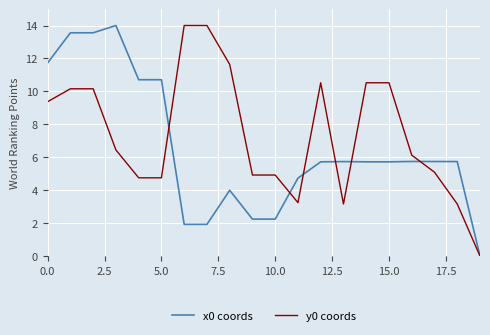

What is the average value of the y0 coords series?

7.4